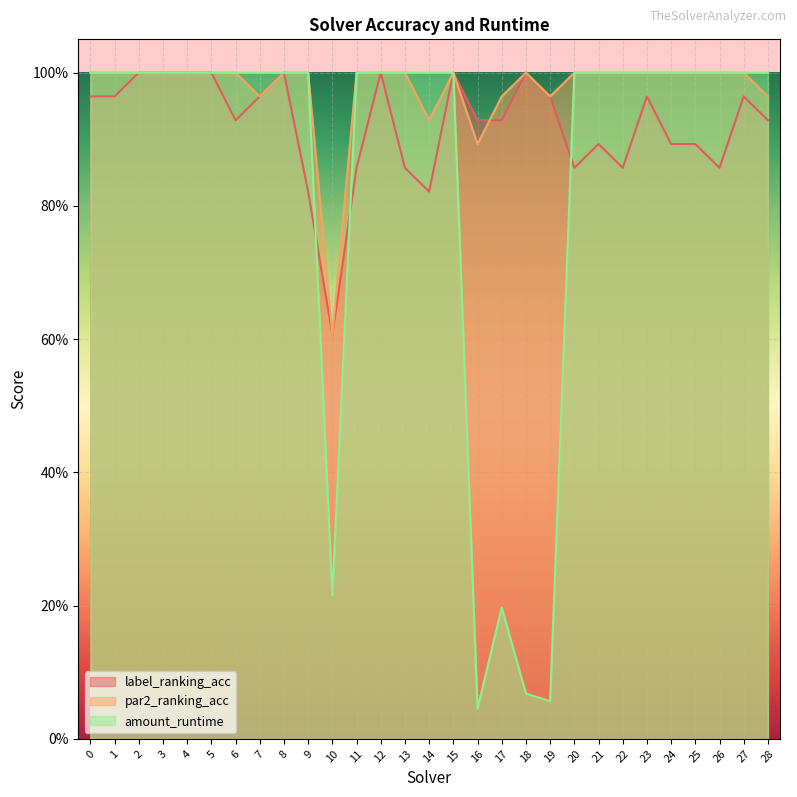

True or false: amount_runtime and label_ranking_acc intersect in this chart.

True